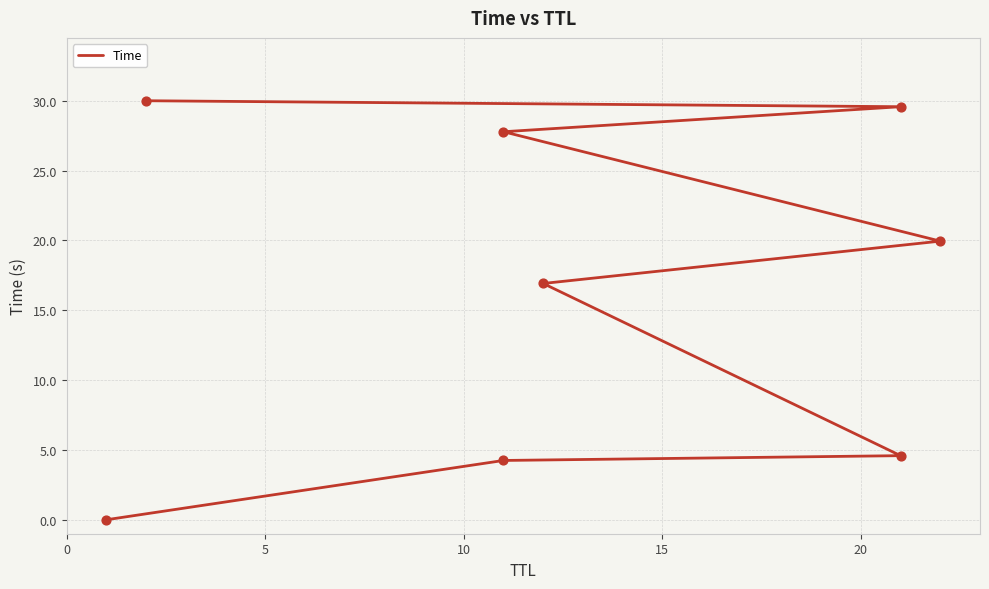

Between 0 and 10, which is larger?

10